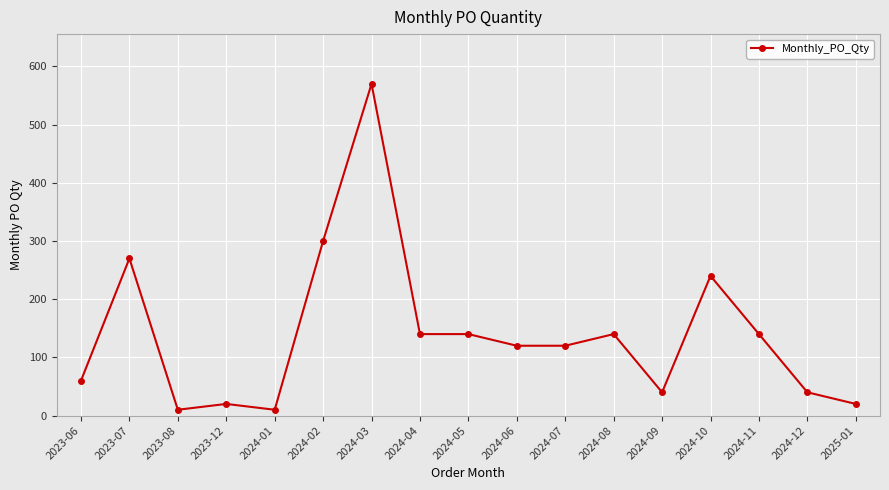

What is the difference between the values at 2023-06 and 2023-12?

40